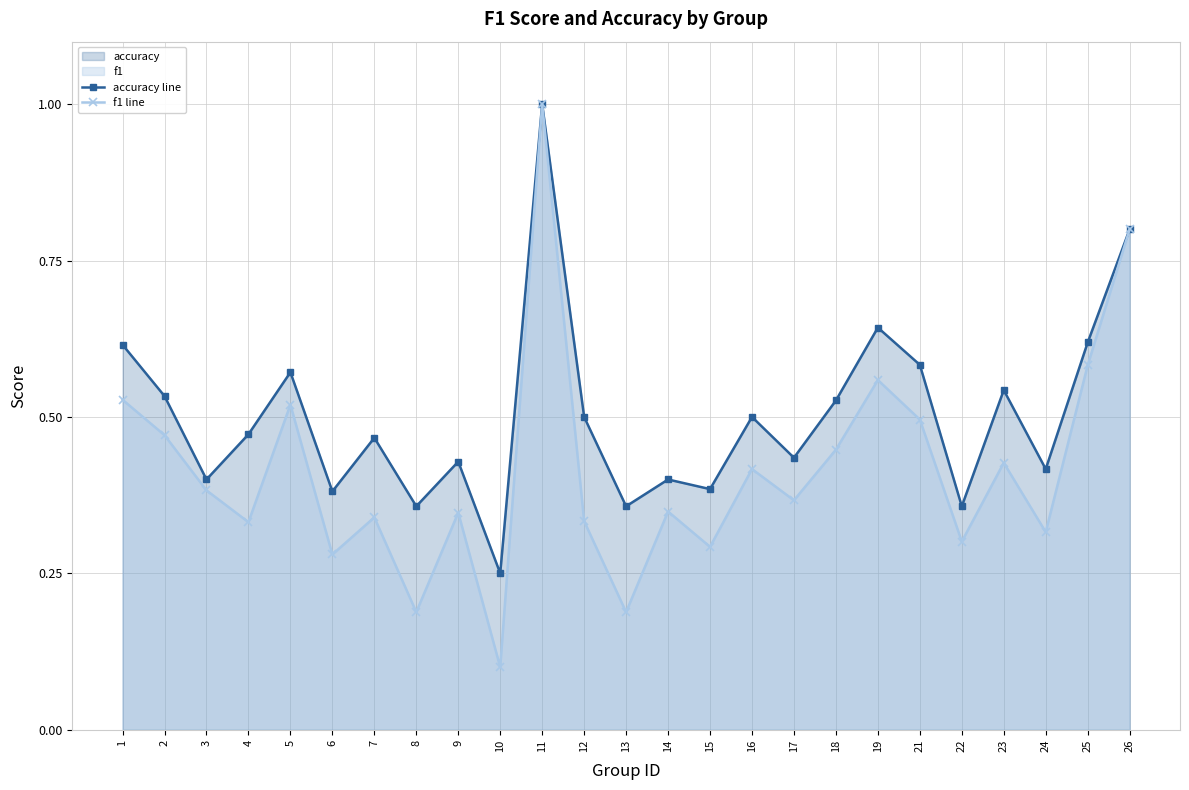

Rank the series by their maximum value, from lowest to highest.

accuracy line, f1 line